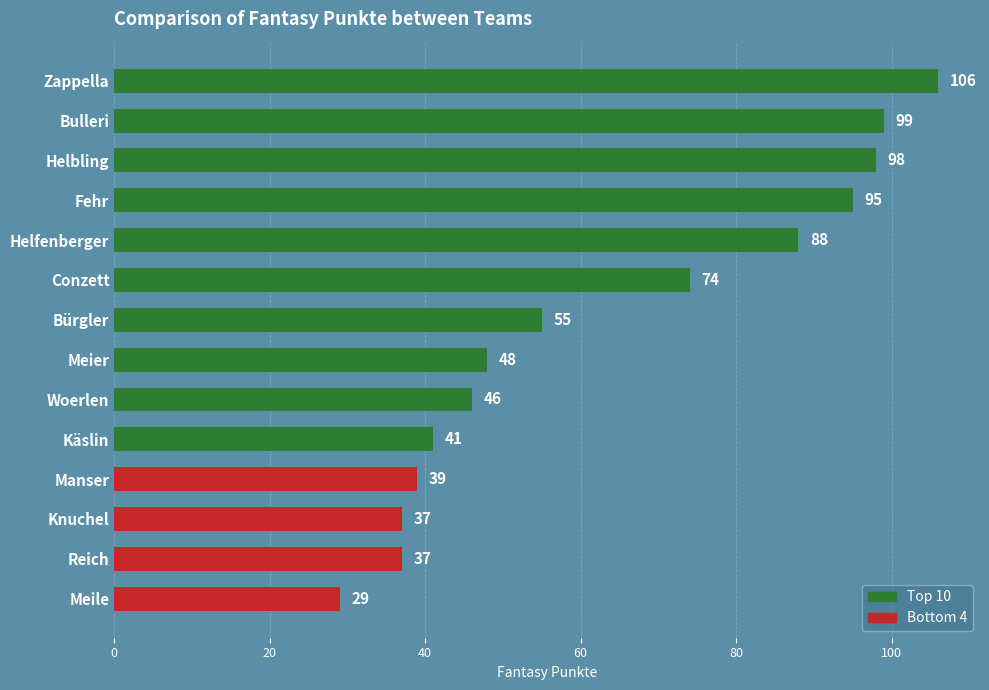

What is the smallest value displayed?

29